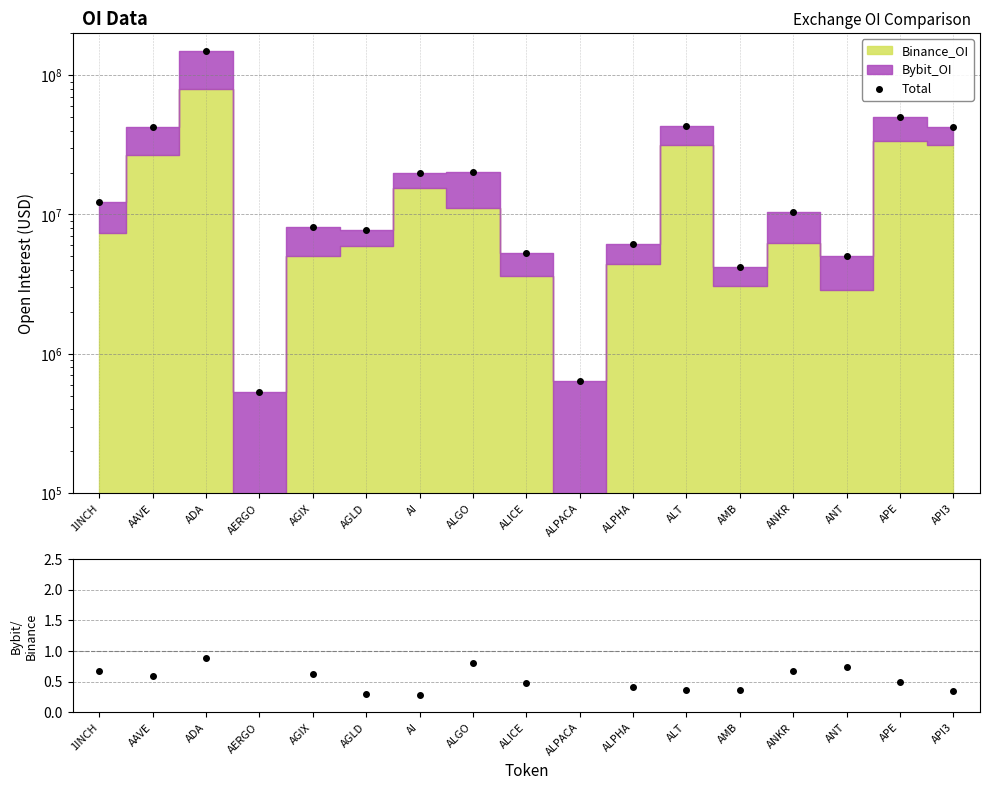

Rank the series at AAVE from highest to lowest value.

Total, Bybit/Binance